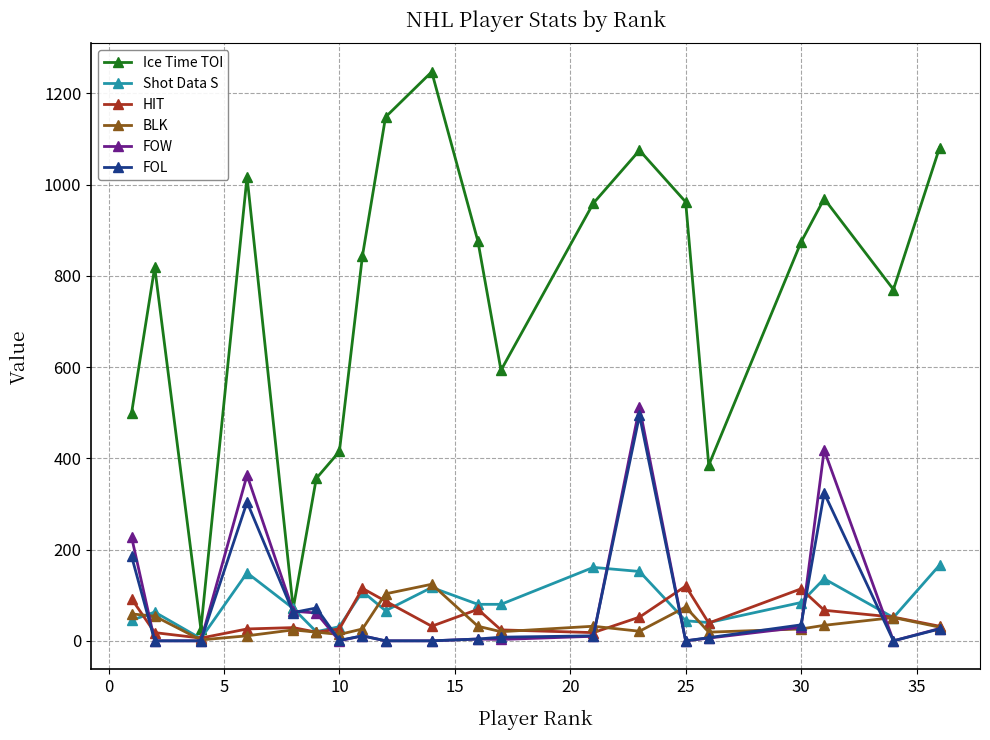

What is the maximum value shown in the chart?

1247